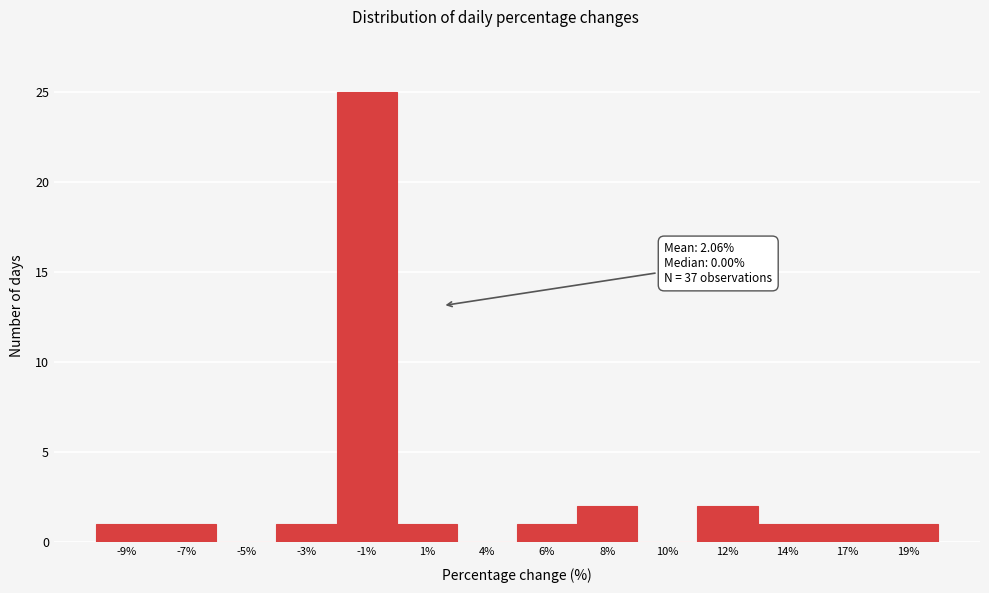

Reading left to right, transcribe all the data shown in this chart.

-9%=1	-7%=1	-5%=0	-3%=1	-1%=25	1%=1	4%=0	6%=1	8%=2	10%=0	12%=2	14%=1	17%=1	19%=1